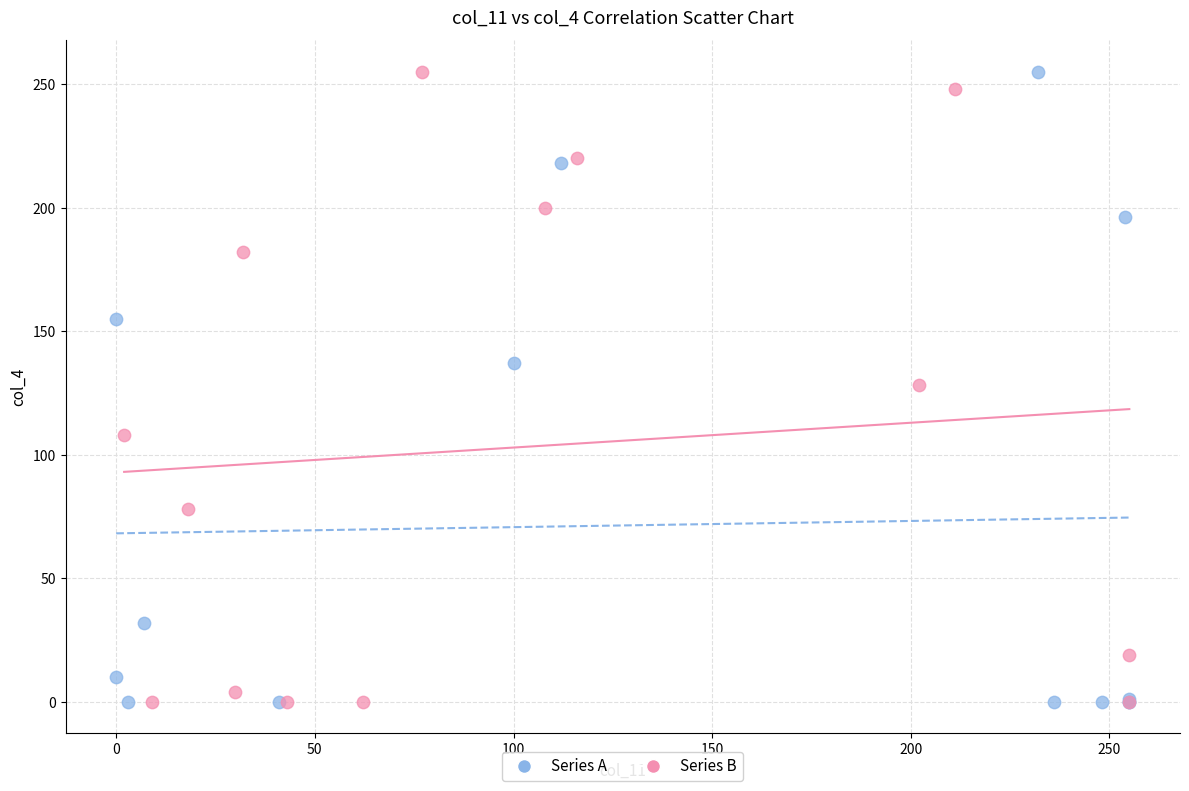

What are all the series names shown in the legend?

Series A, Series B